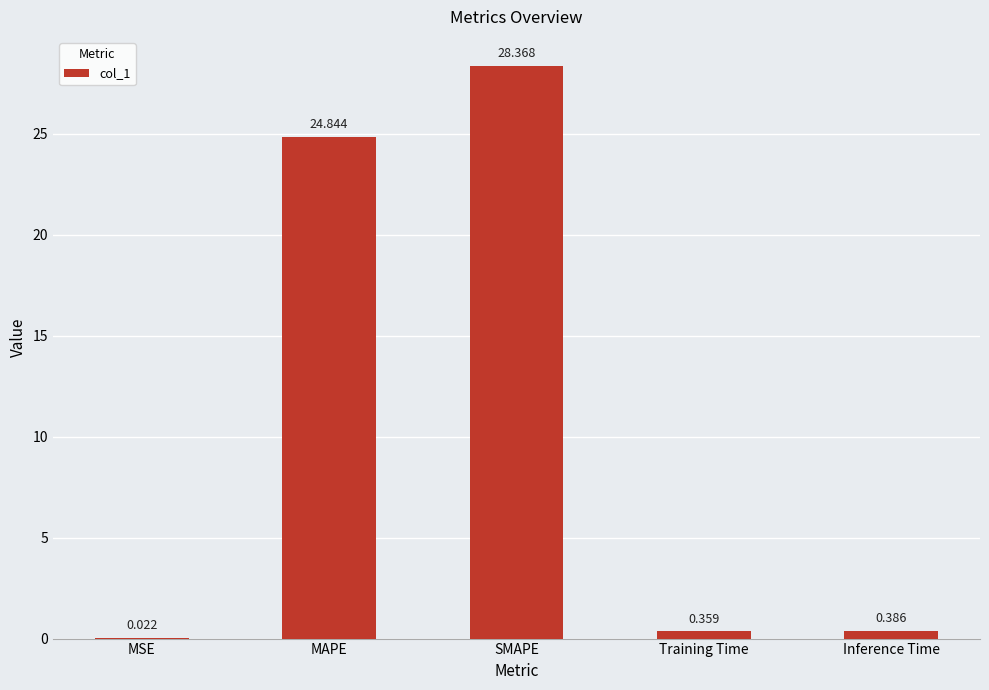

Between MSE and SMAPE, which is larger?

SMAPE